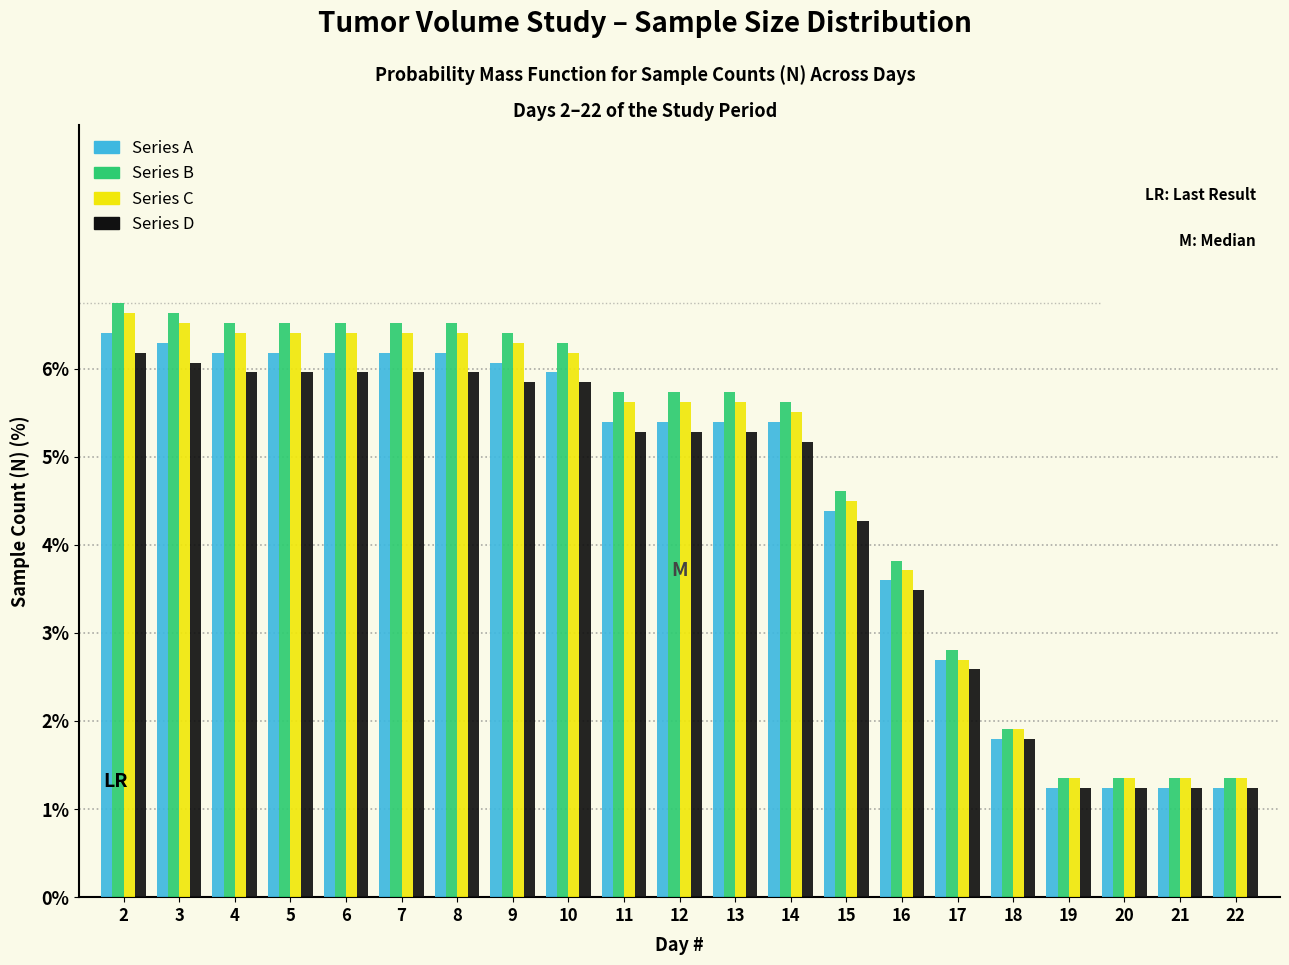

What is the difference between the second highest and minimum values in the Series B series?

5.3